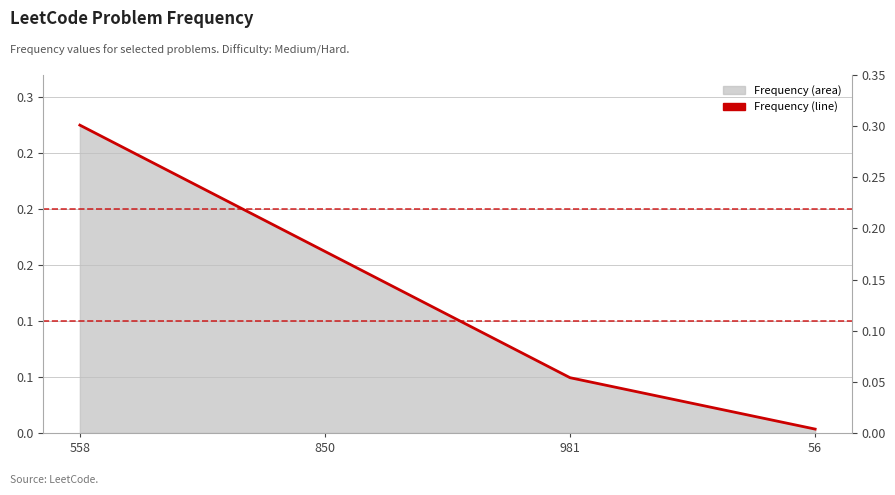

How many distinct data groups are displayed?

1